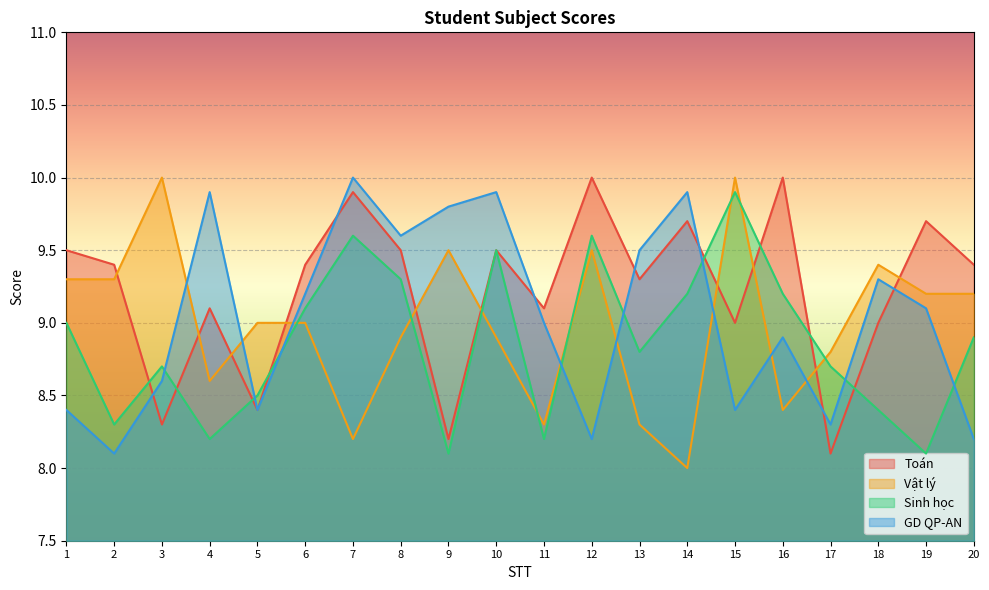

What is the difference between the maximum and minimum values in the Vật lý series?

2.0